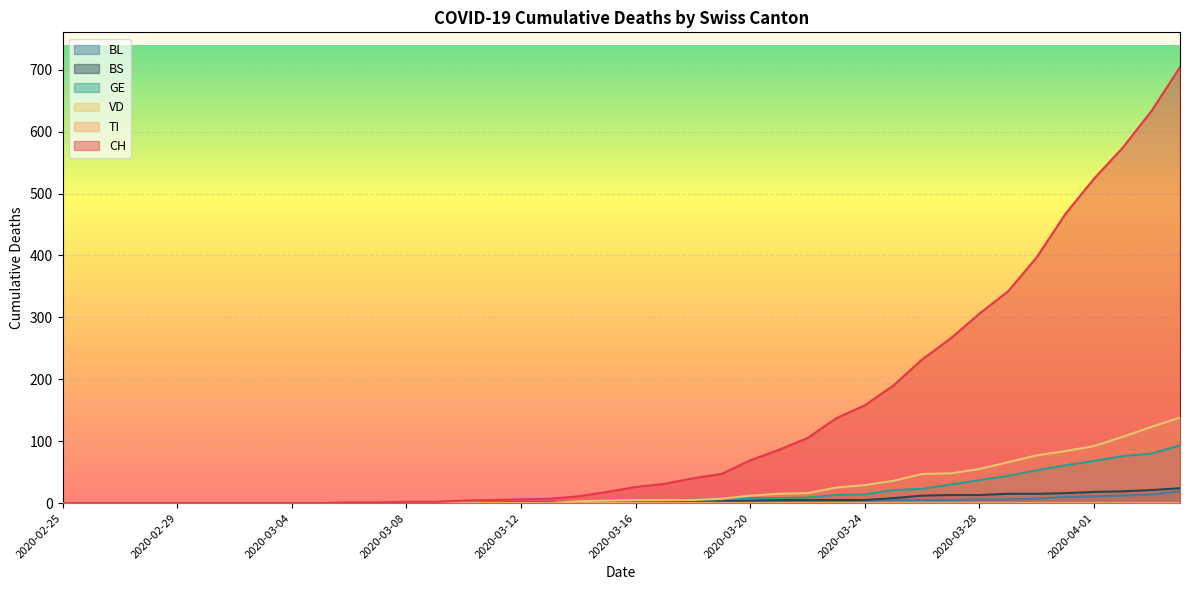

At which label does BL first exceed 2?

2020-03-20